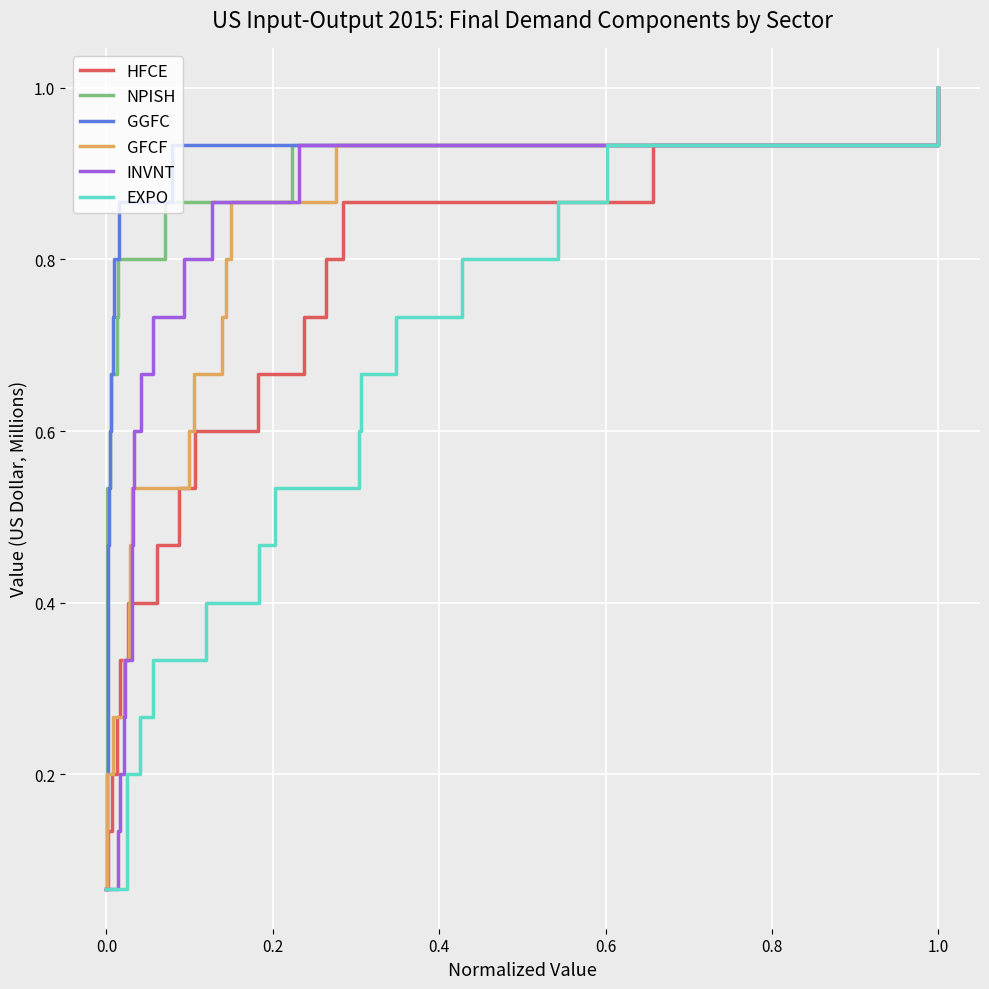

Is it true that HFCE equals 1.0 at 1.0?

True